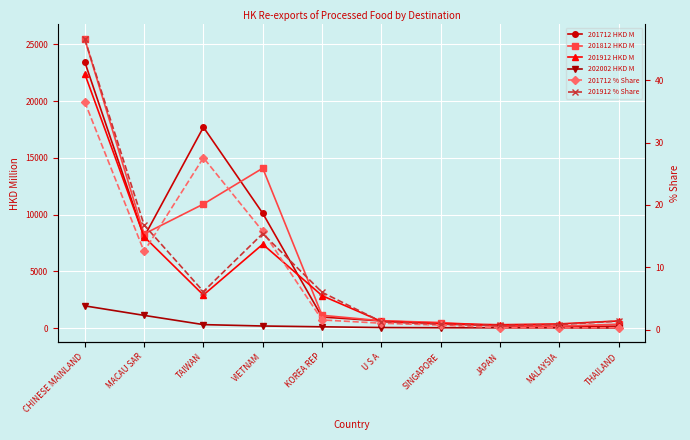

What are all the series names shown in the legend?

201712 HKD M, 201812 HKD M, 201912 HKD M, 202002 HKD M, 201712 % Share, 201912 % Share